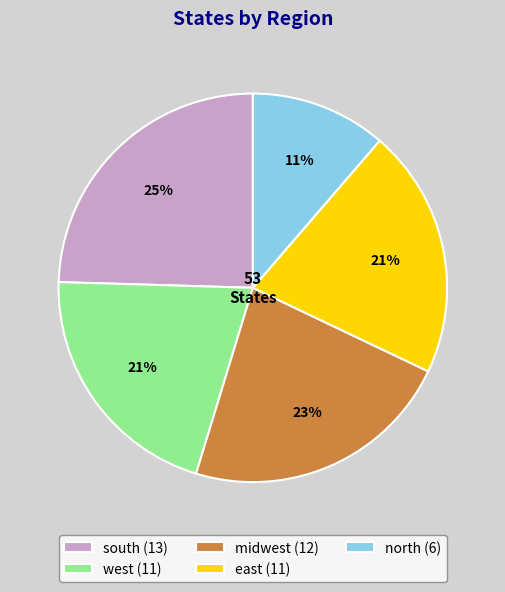

What is the largest slice in the pie chart?

south